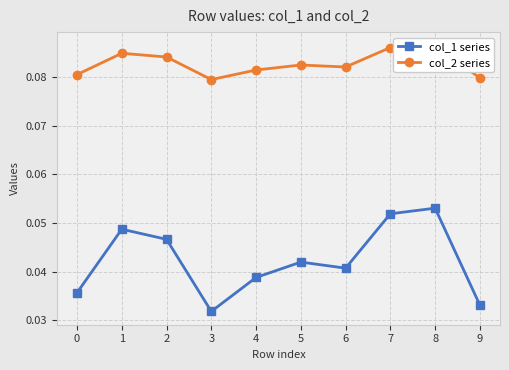

True or false: col_1 series and col_2 series intersect in this chart.

False